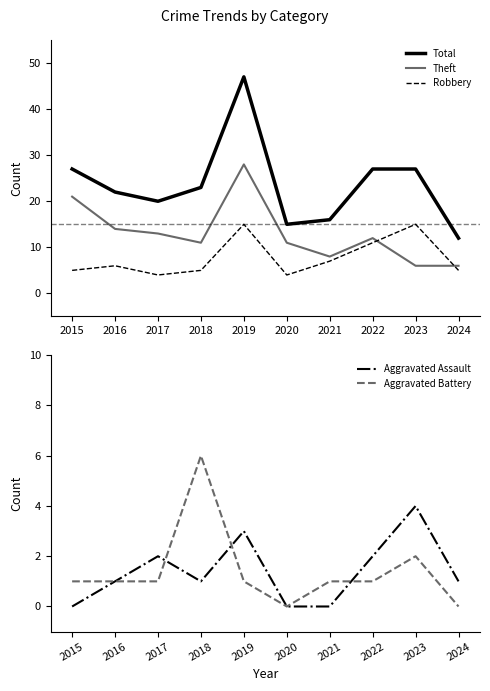

Does the chart display data point markers on the line(s)?

No